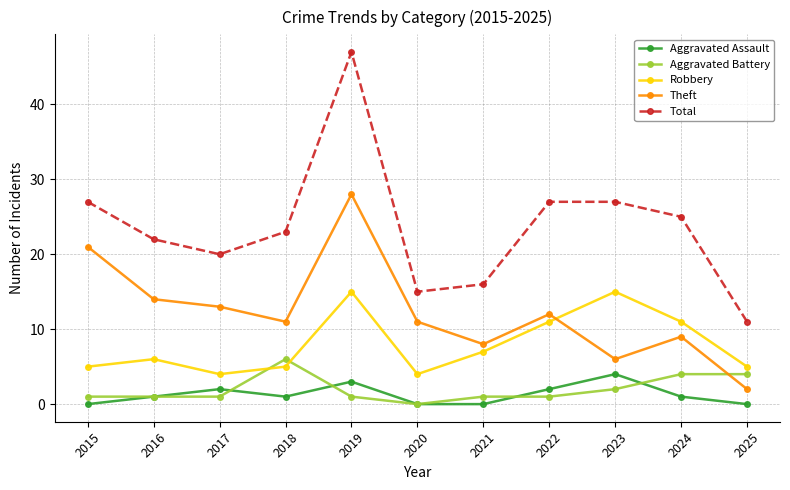

What are all the series names shown in the legend?

Aggravated Assault, Aggravated Battery, Robbery, Theft, Total